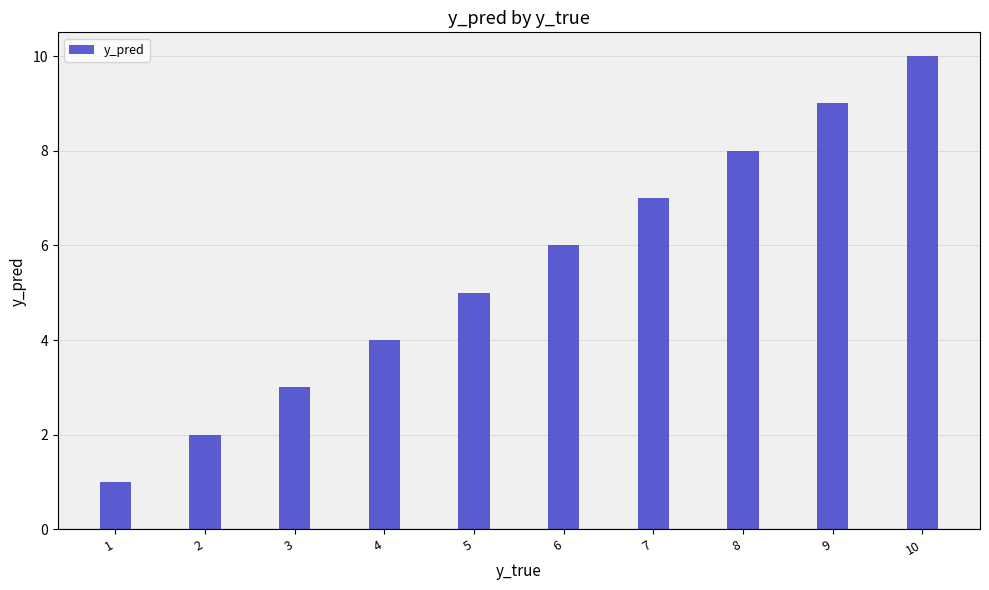

Rank the categories by value from highest to lowest.

10, 9, 8, 7, 6, 5, 4, 3, 2, 1